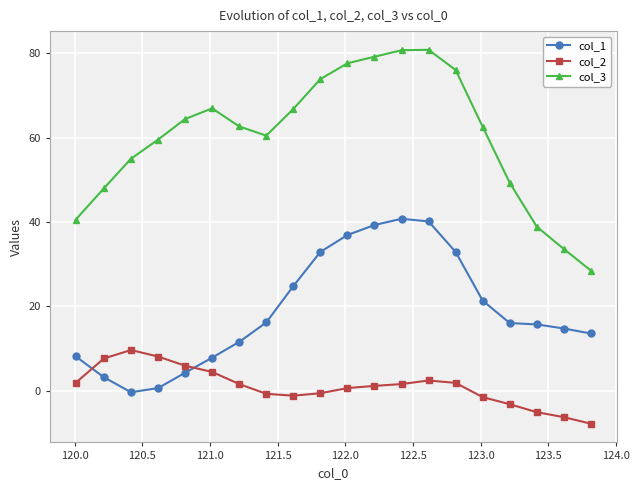

At how many categories does at least one series exceed 46?

16